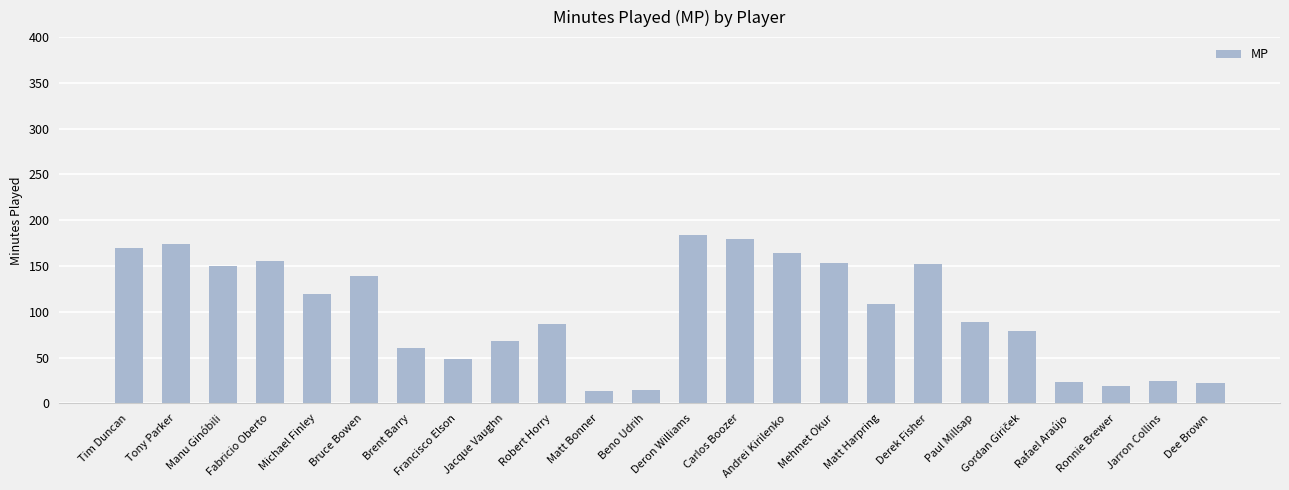

What is the sum of all values?

2399